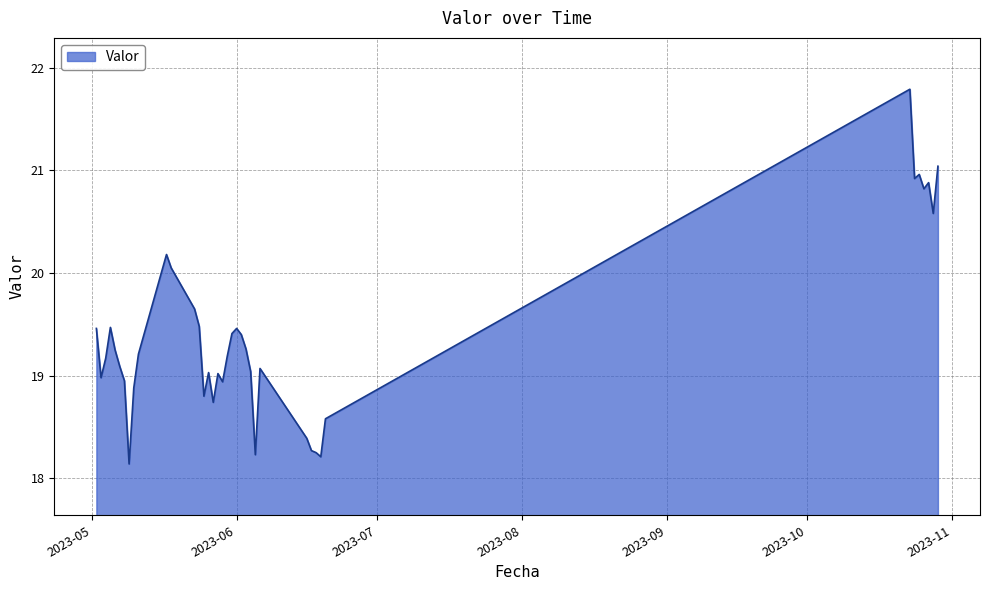

What is the greatest value displayed?

21.8